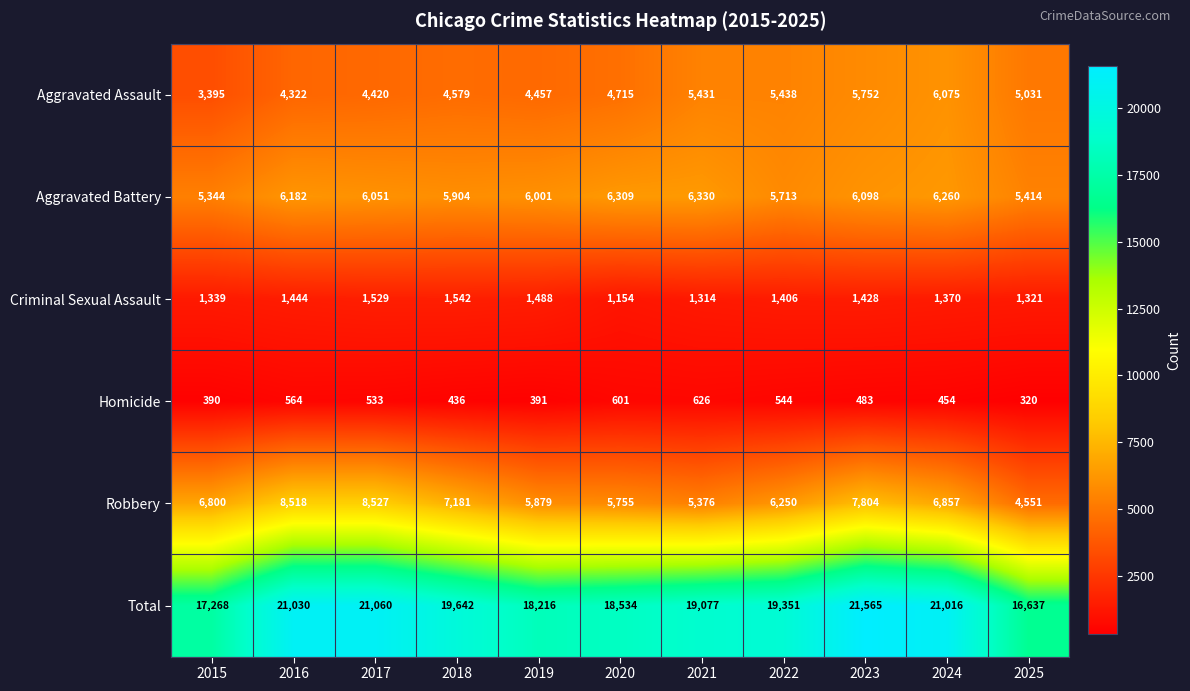

How many series are shown in this chart?

6